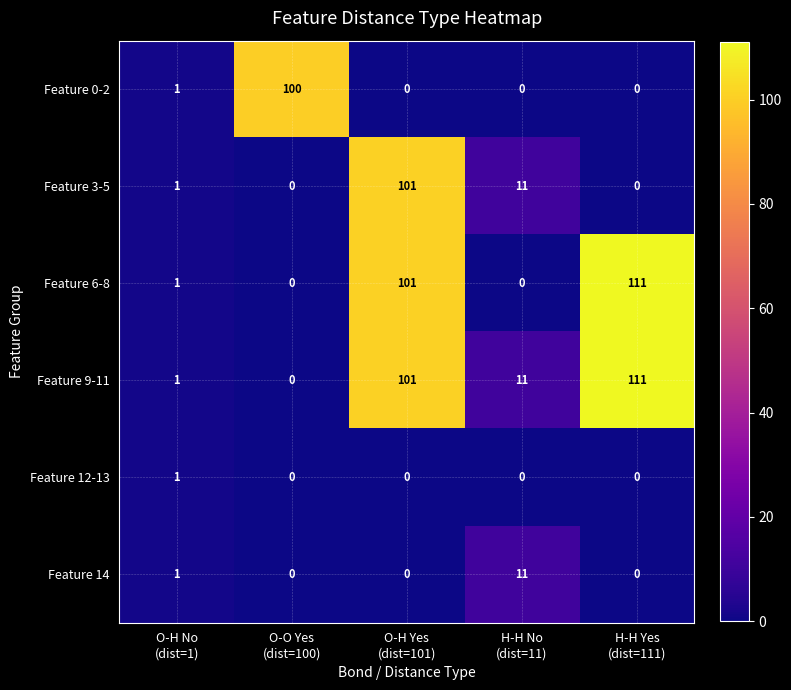

At how many categories does at least one series exceed 2?

4